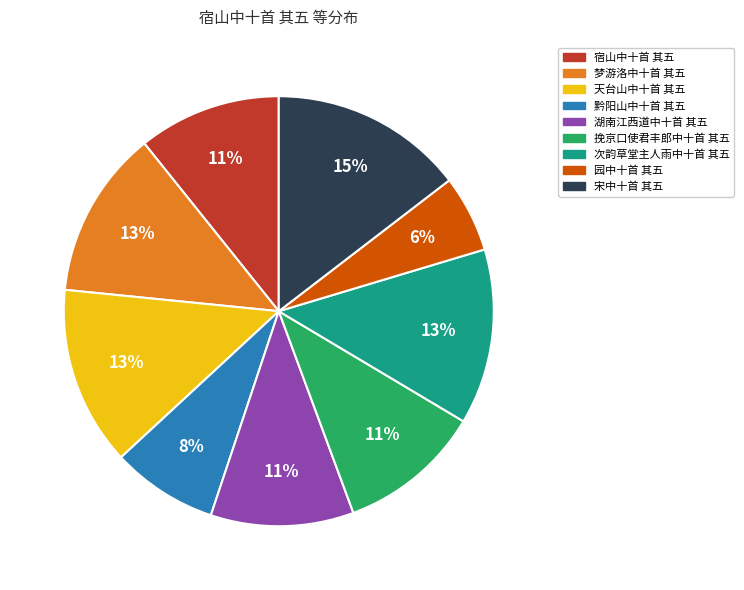

To the nearest percent, what is the difference between the largest and smallest slice percentages?

9%